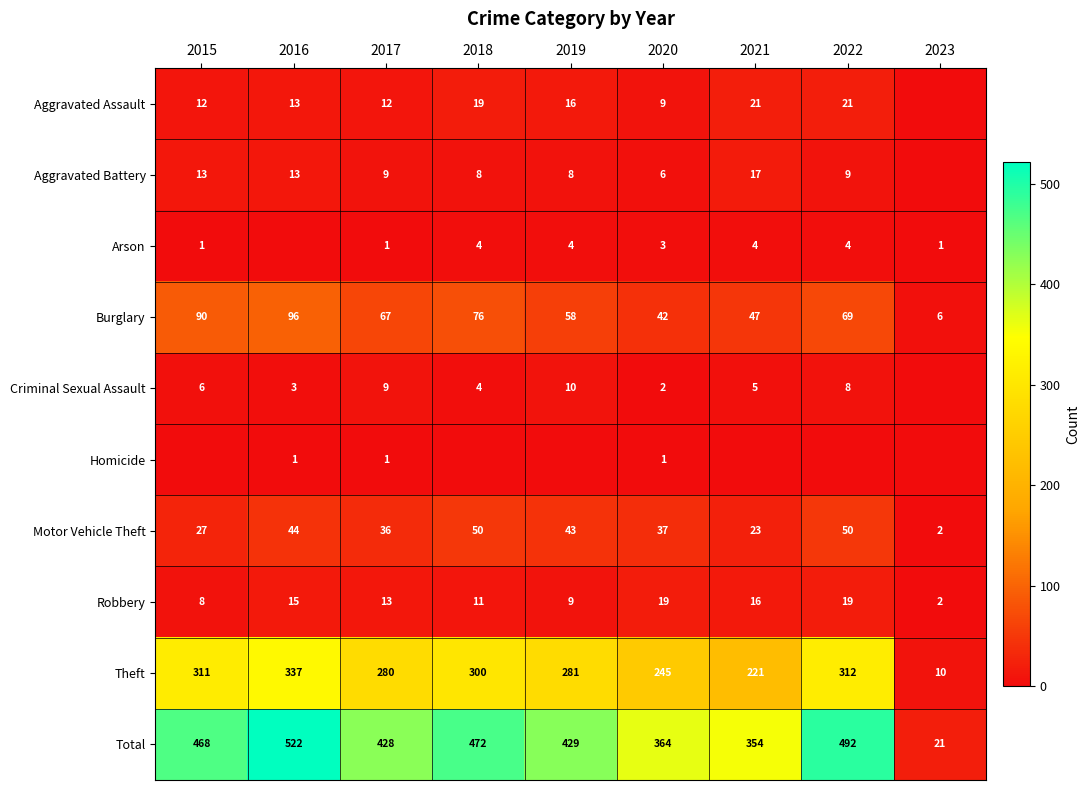

Is the value of Burglary at 2015 greater than the value of Criminal Sexual Assault at 2021?

Yes